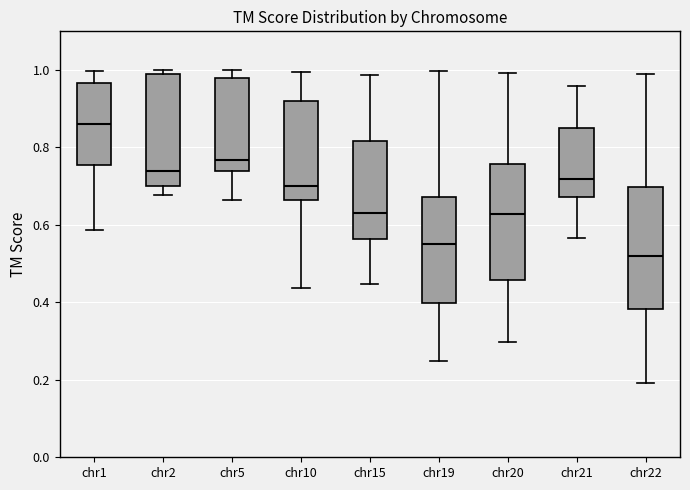

Where is the upper edge of the box for chr2 on the y-axis? The values are not printed on the chart, so give them approximately, as read against the axis.

1.00